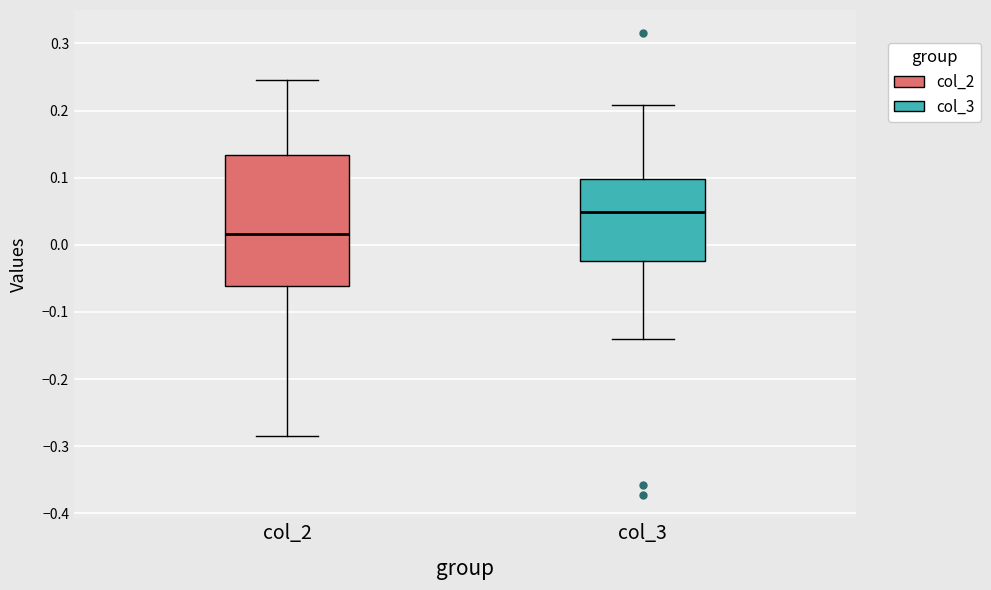

Reading left to right, transcribe this box plot: for each box, give where its median line is, the range the box spans, and where its two whiskers end, as read against the y-axis. The values are not printed on the chart, so give them approximately, as read against the axis.

col_2: median 0.02, box -0.06 to 0.13, whiskers -0.29 to 0.25
col_3: median 0.05, box -0.02 to 0.10, whiskers -0.14 to 0.21